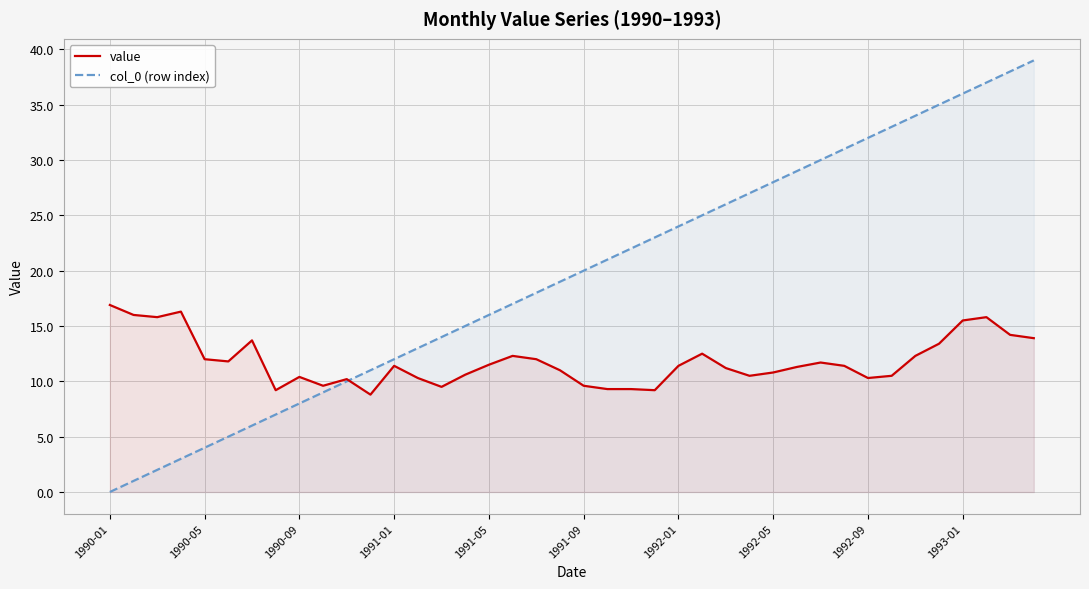

Which series has the largest total across all categories?

col_0 (row index)